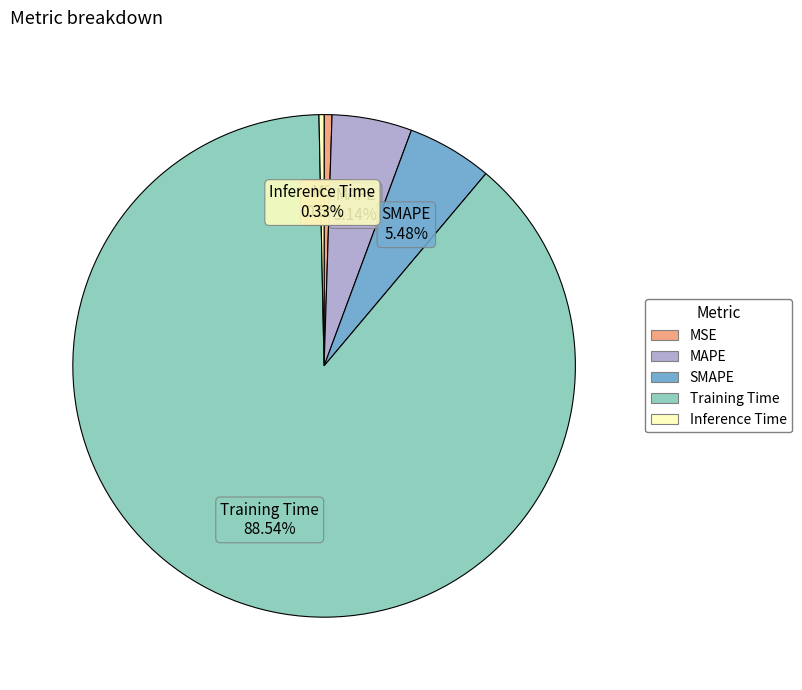

To the nearest percent, what is the average slice percentage?

20%